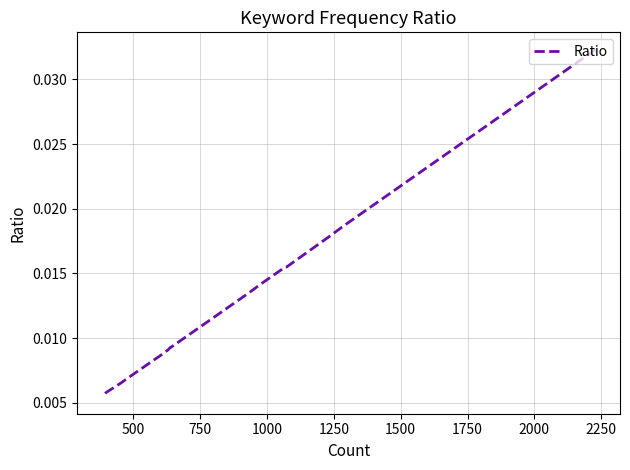

Is it true that the value at 750 is 0.0?

True